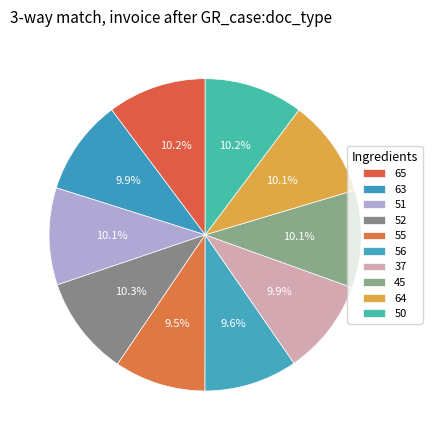

How many segments does this pie chart have?

10